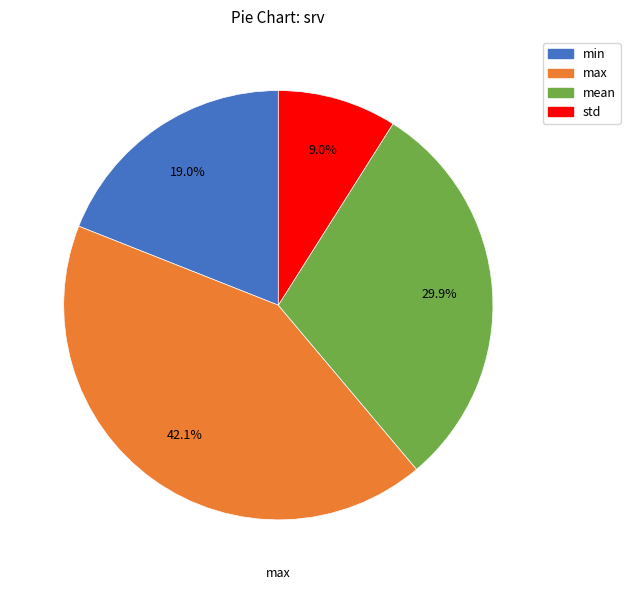

Do max and std together represent more than half of the pie?

Yes